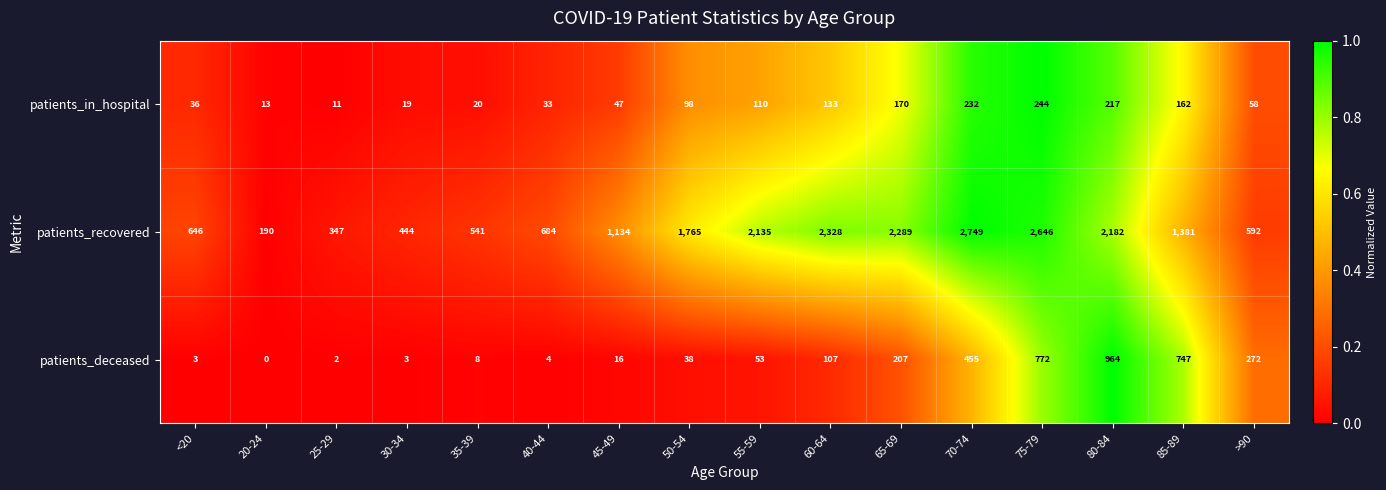

How many categories are shown in the chart?

16